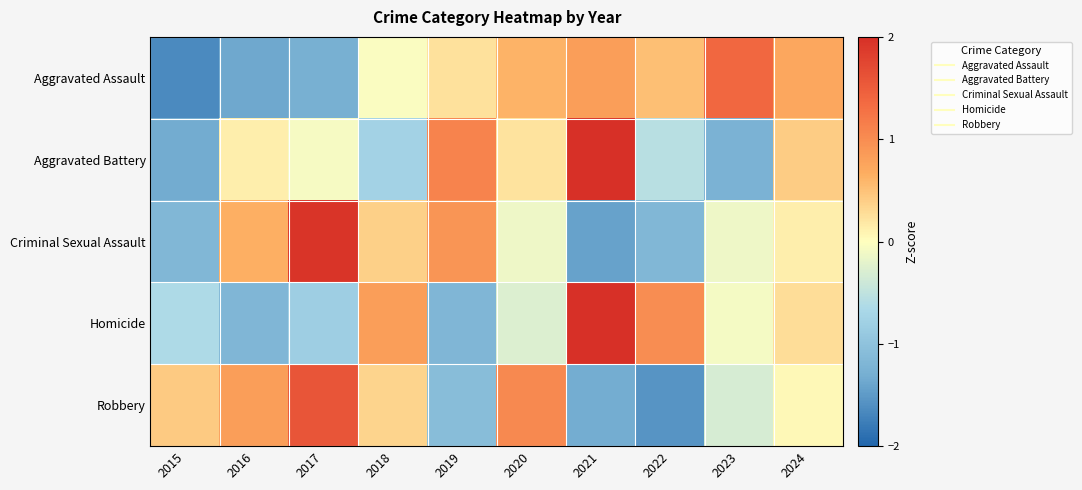

Which has a higher value, 2023 or 2020?

2023